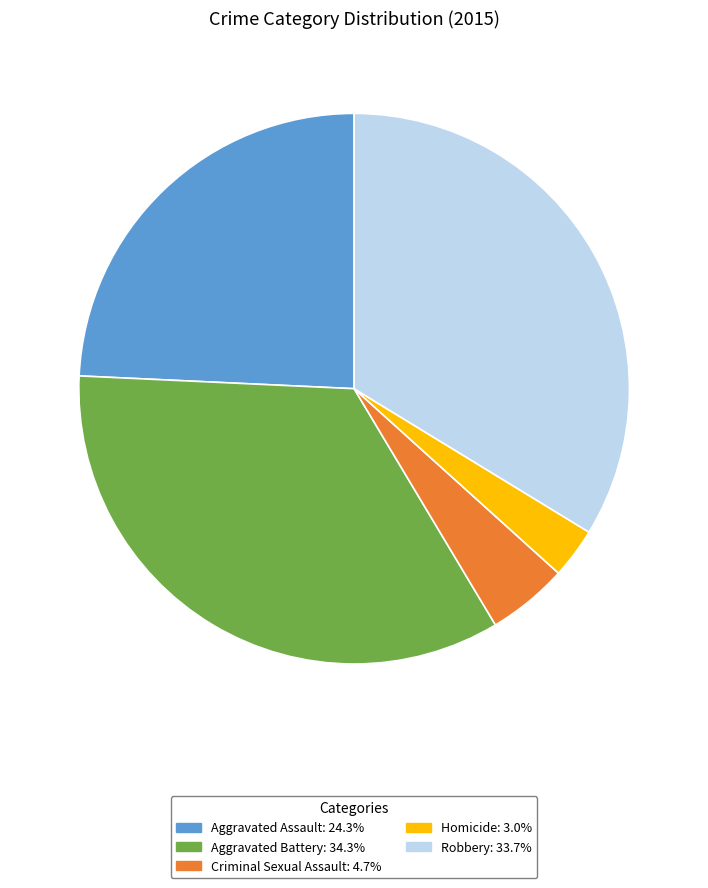

How many slices are in this pie chart?

5